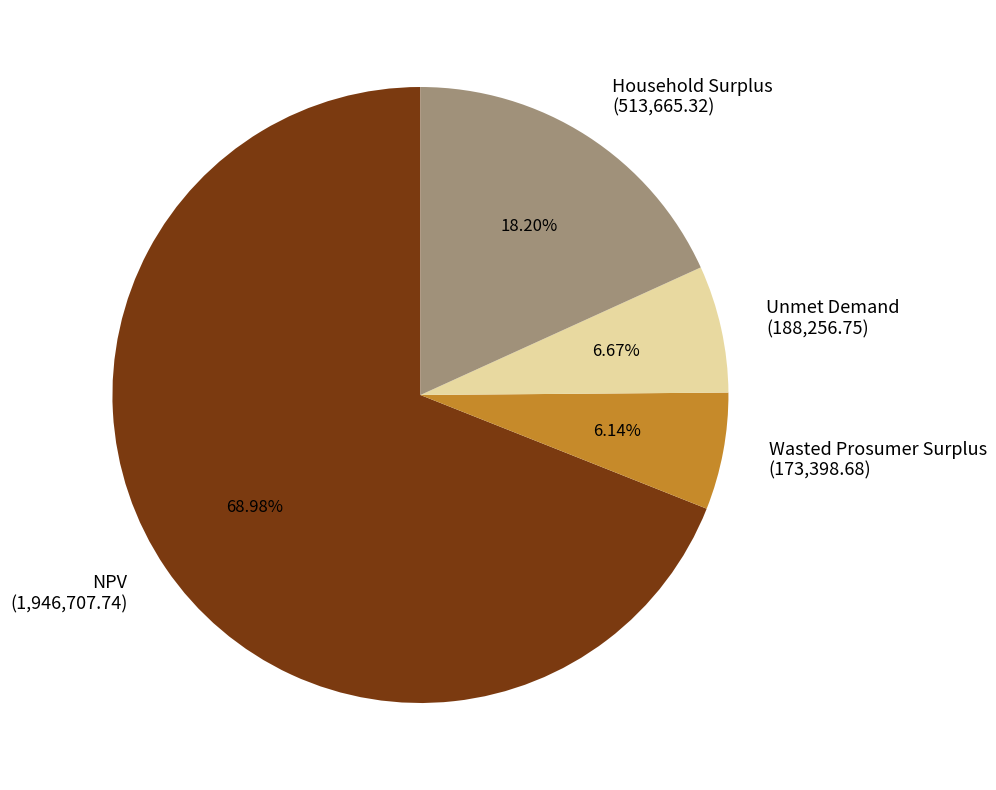

Rank the categories by value from lowest to highest.

Wasted Prosumer Surplus, Unmet Demand, Household Surplus, NPV